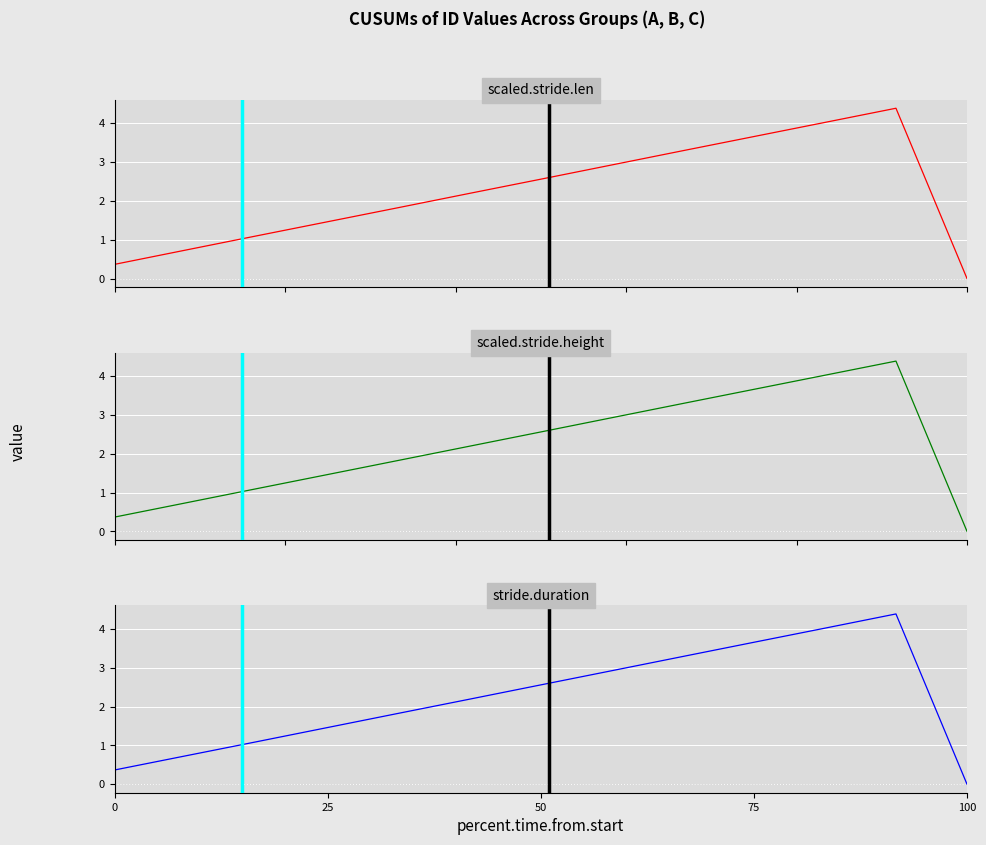

True or false: Group B and Group A cross at least once.

True